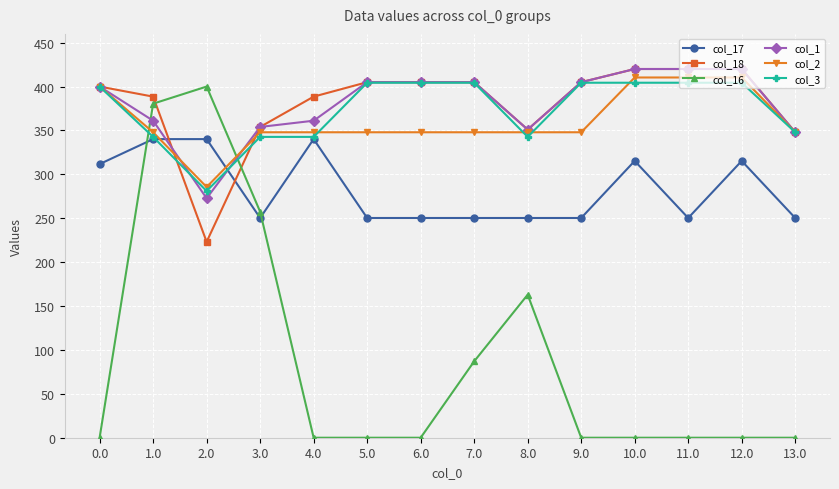

Where do col_17 and col_1 first cross each other?

1.0 and 2.0